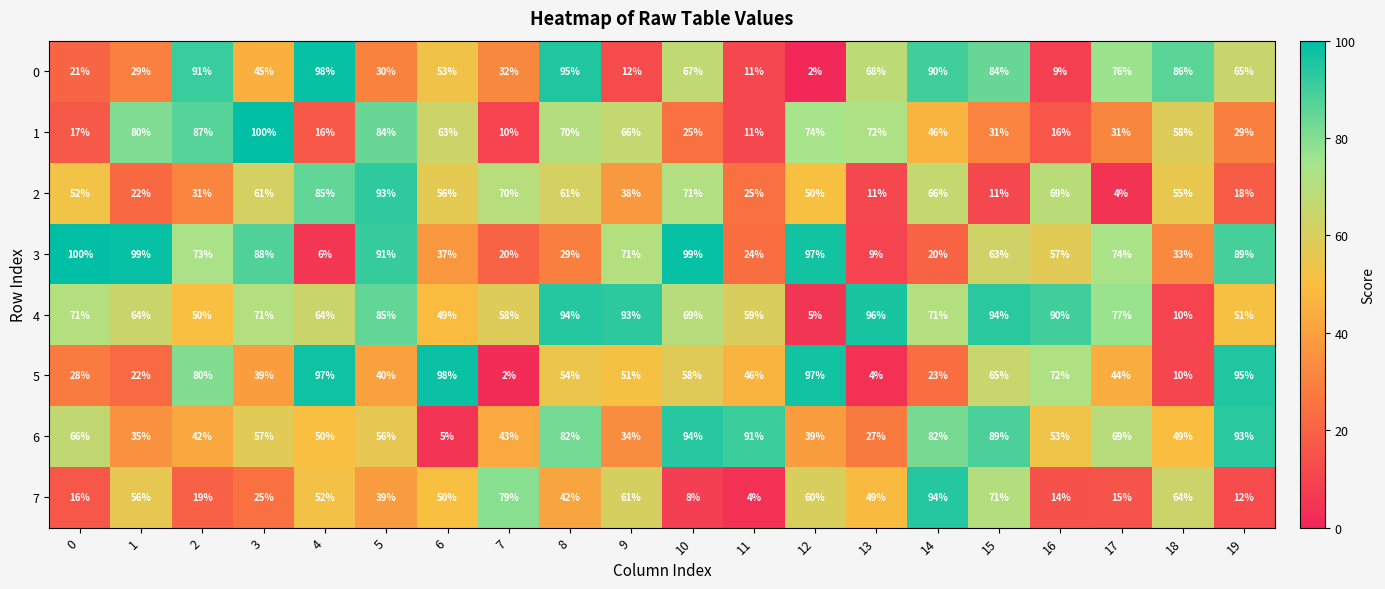

What is the sum of the 4 values at 8 and 13?

190